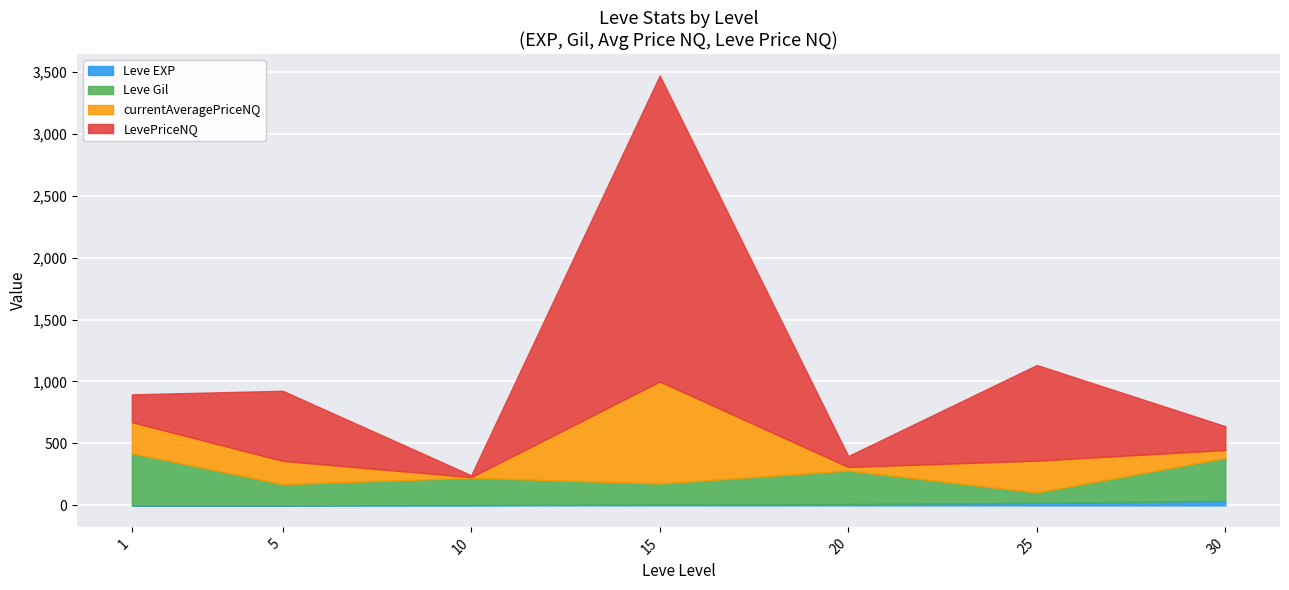

What is the difference between the Leve Gil values at 25 and 20?

186